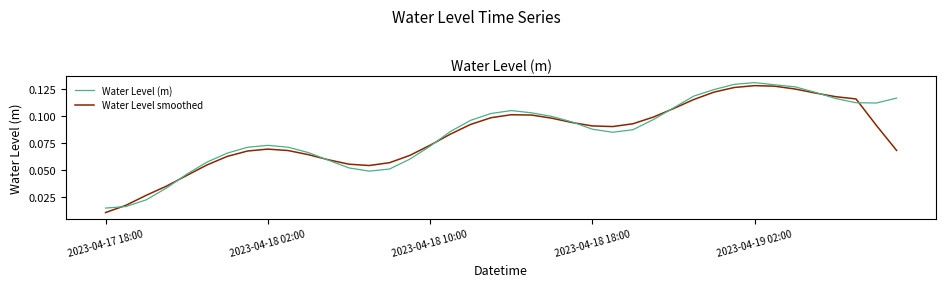

What are all the series names shown in the legend?

Water Level (m), Water Level smoothed